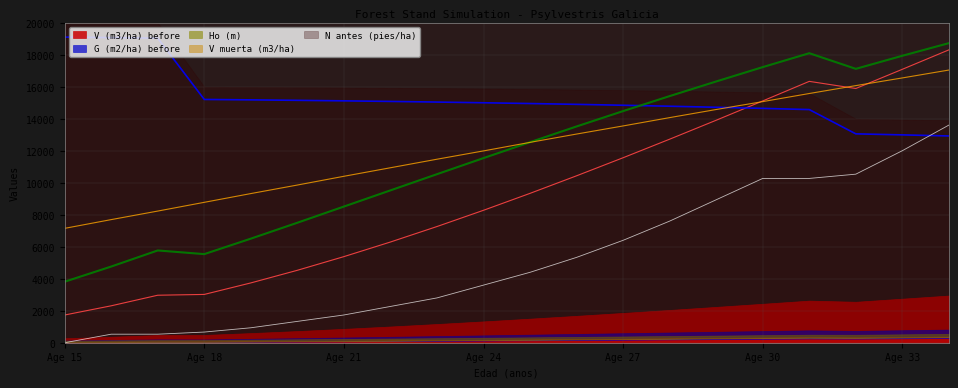

What is the difference between the second highest and minimum values in the G (m2/ha) before series?

14280.0